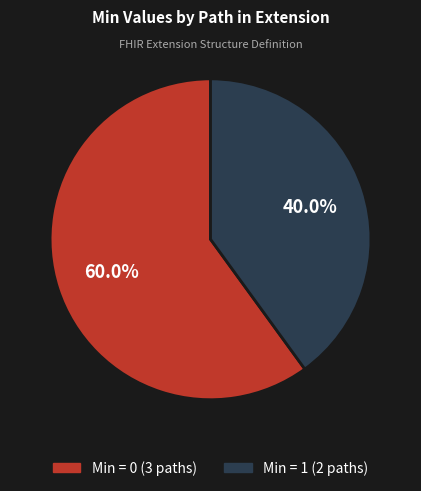

Is there a majority slice in this chart?

Yes